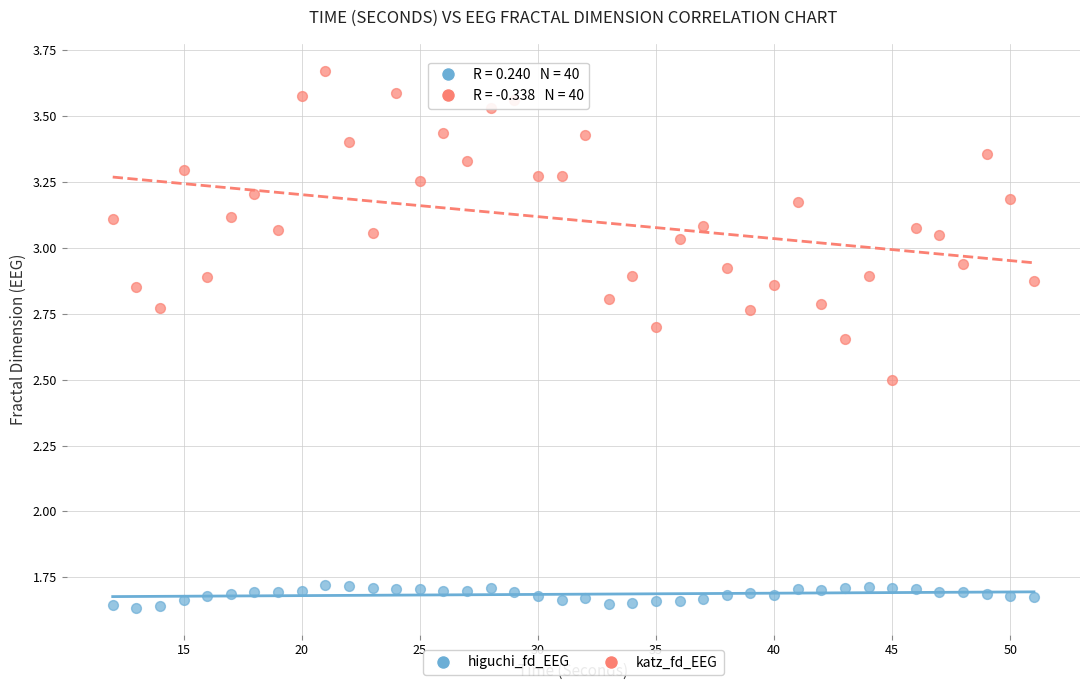

Which series contains the lowest Y value?

higuchi_fd_EEG